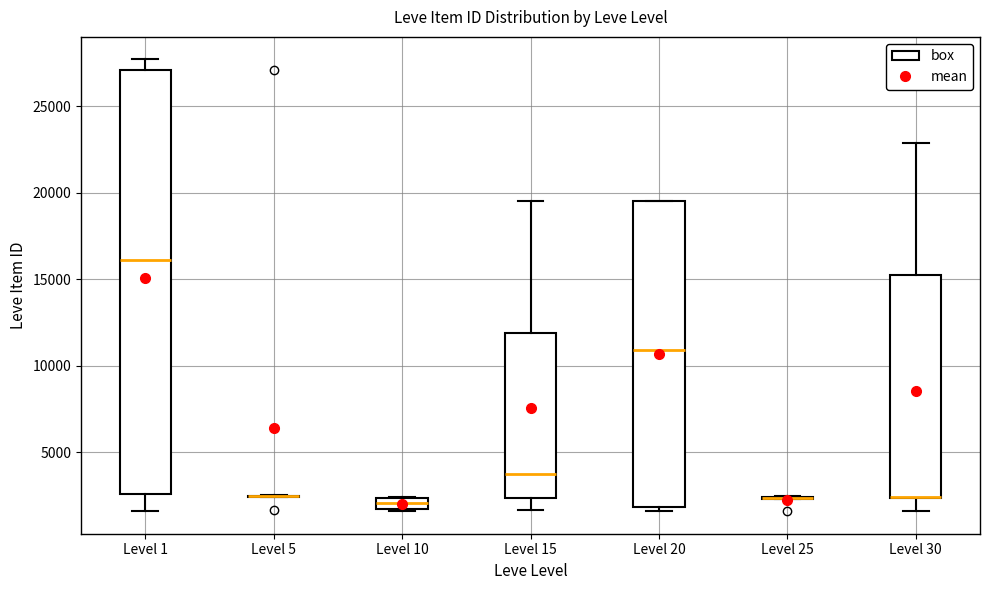

Where does the lower whisker of the box for Level 30 end on the y-axis? The values are not printed on the chart, so give them approximately, as read against the axis.

1500